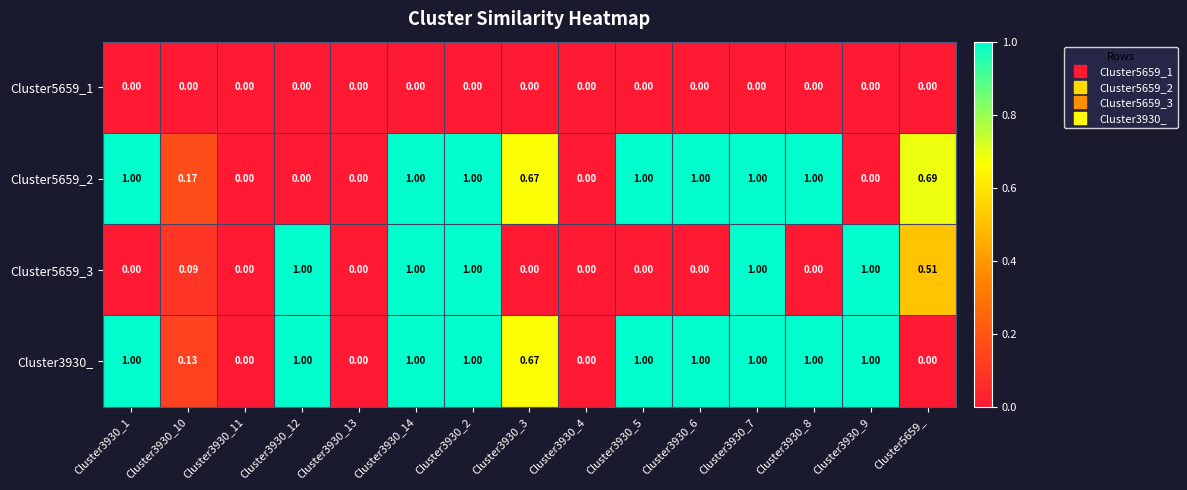

Is the value of Cluster5659_1 at Cluster3930_12 greater than the value of Cluster5659_2 at Cluster3930_6?

No